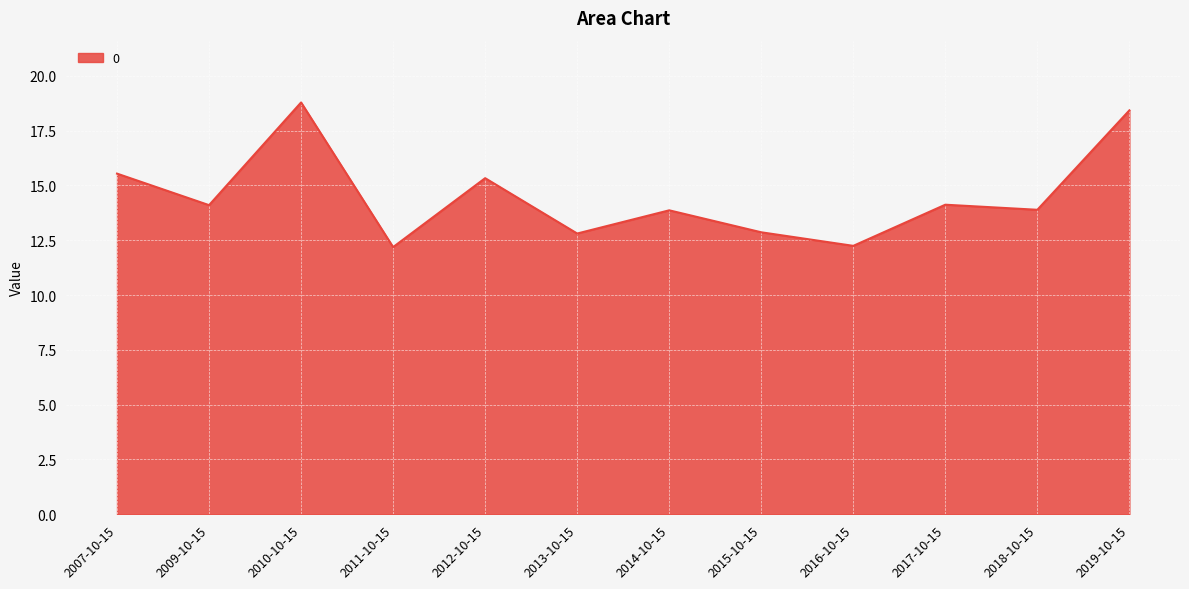

True or false: the data shows 20.0 at 2015-10-15.

False